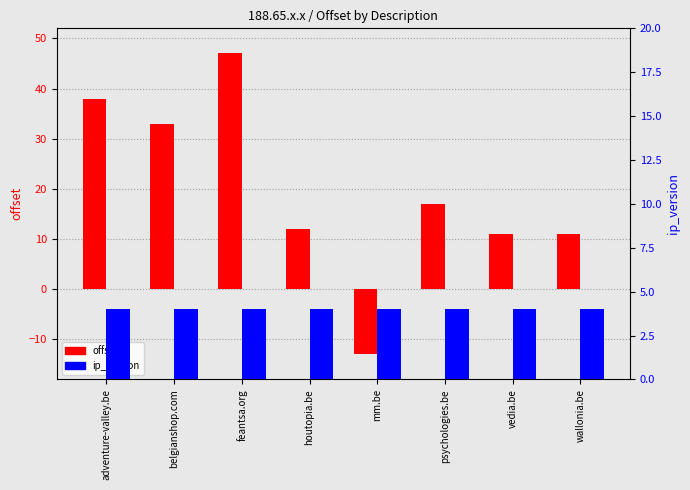

The value of offset at feantsa.org is 74. True or false?

False